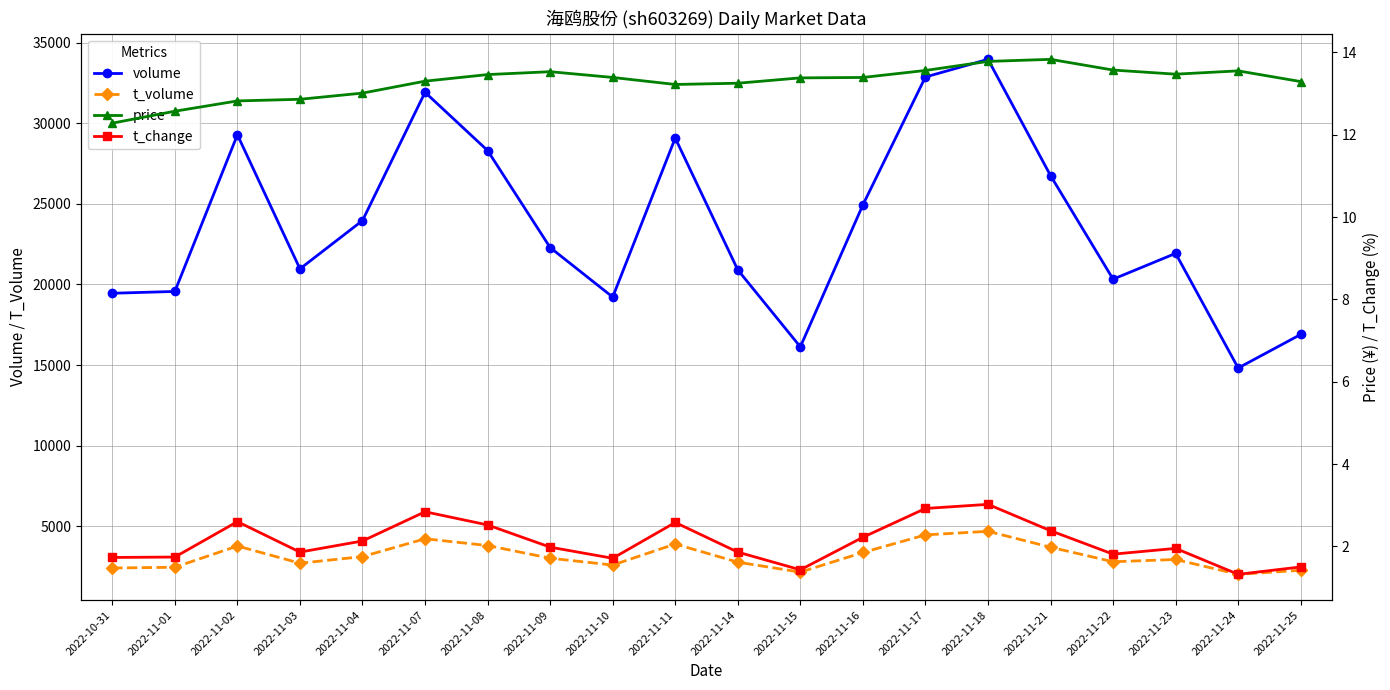

How many interior local valleys does the volume series have?

5